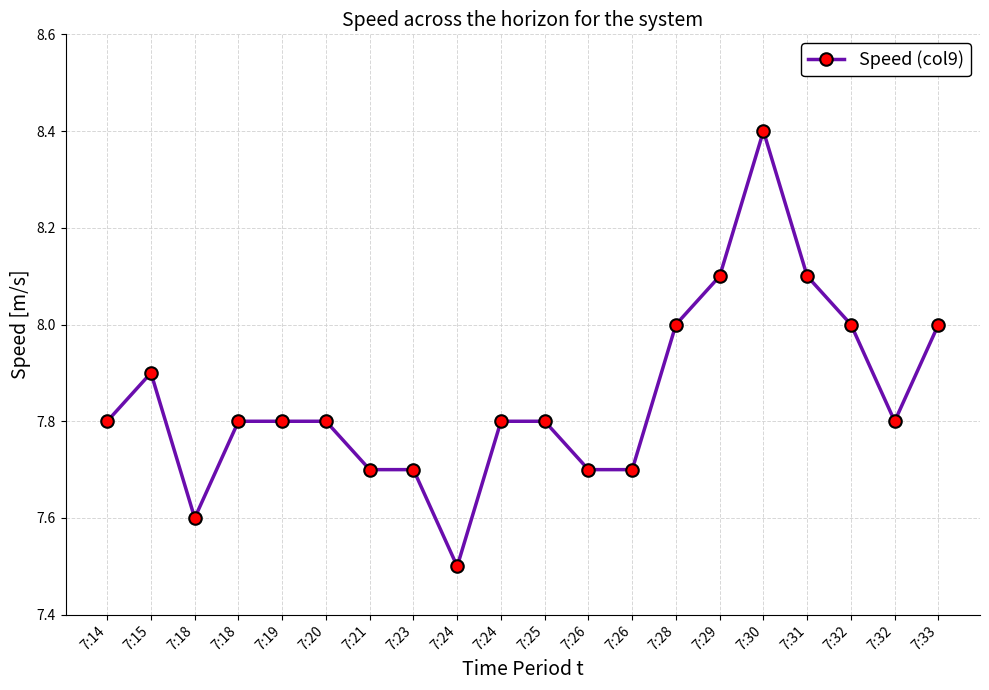

What is the value of the 15th point from the left?

8.1